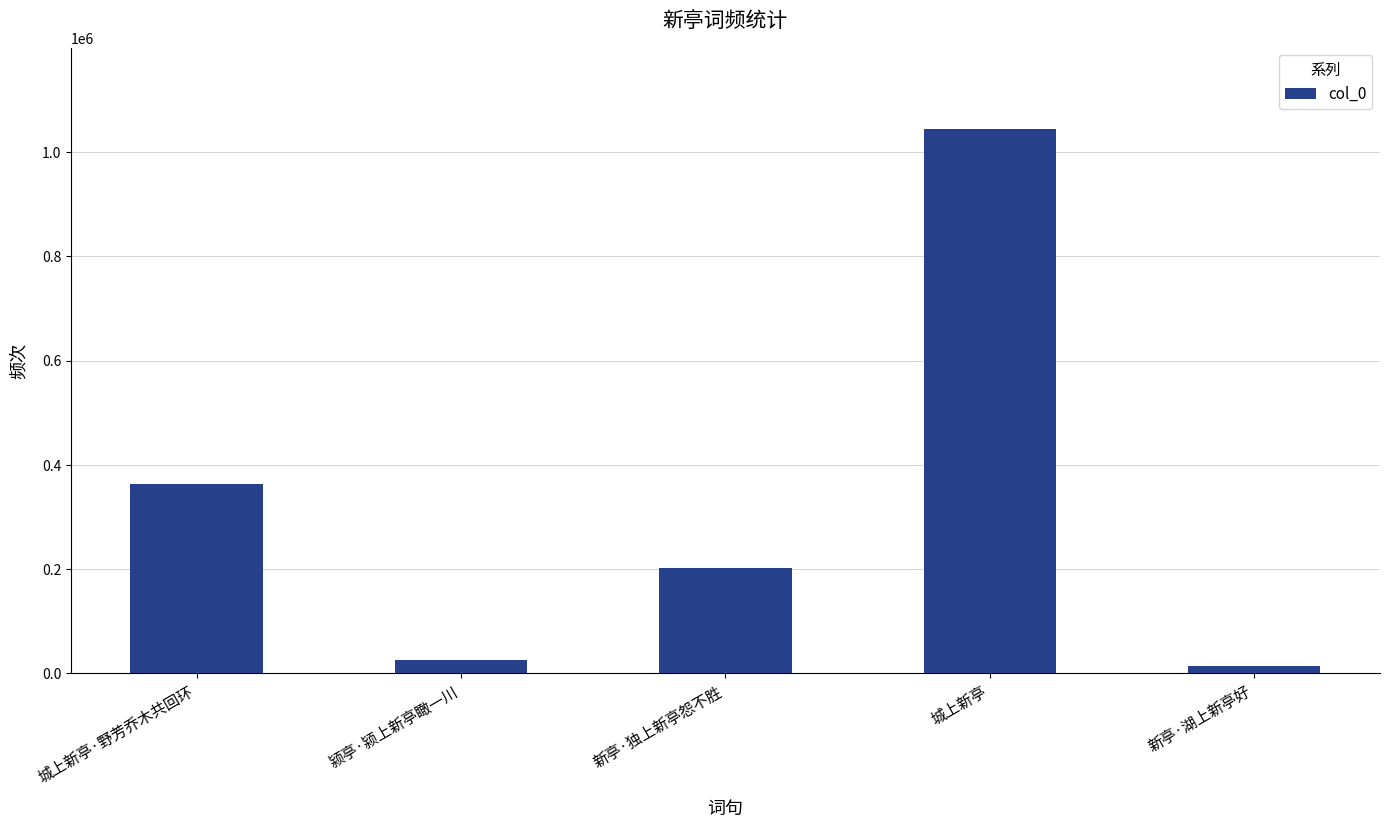

Approximately how many times larger is the value at 新亭·独上新亭怨不胜 compared to 城上新亭·野芳乔木共回环?

0.6